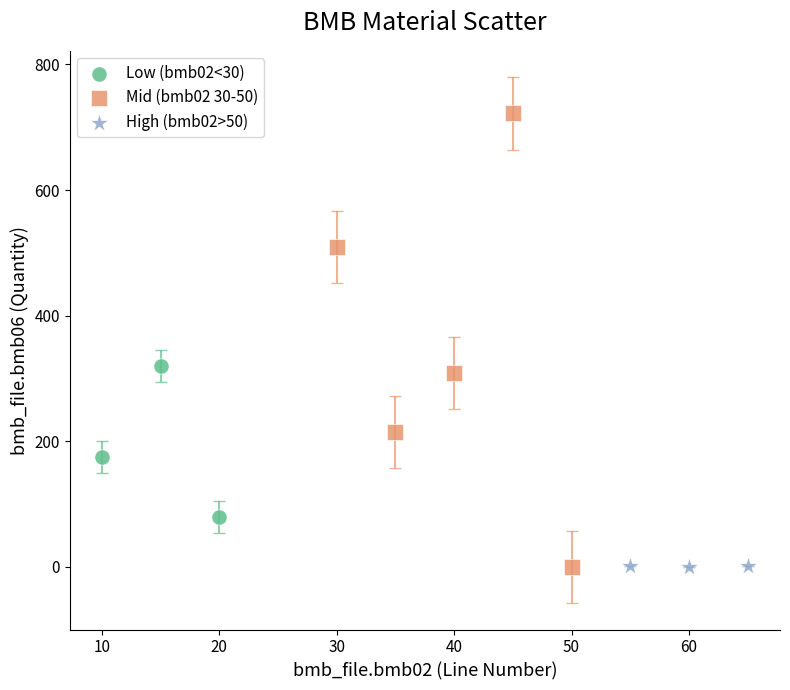

Which series reaches the maximum Y coordinate?

Mid (bmb02 30-50)